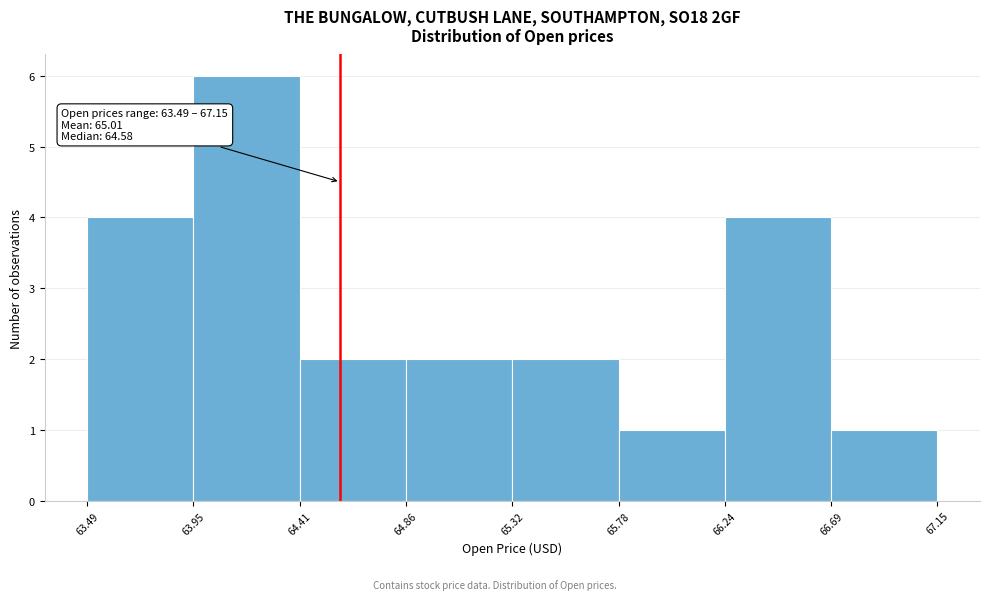

Over which range of the x-axis is the bar tallest?

63.95 to 64.41